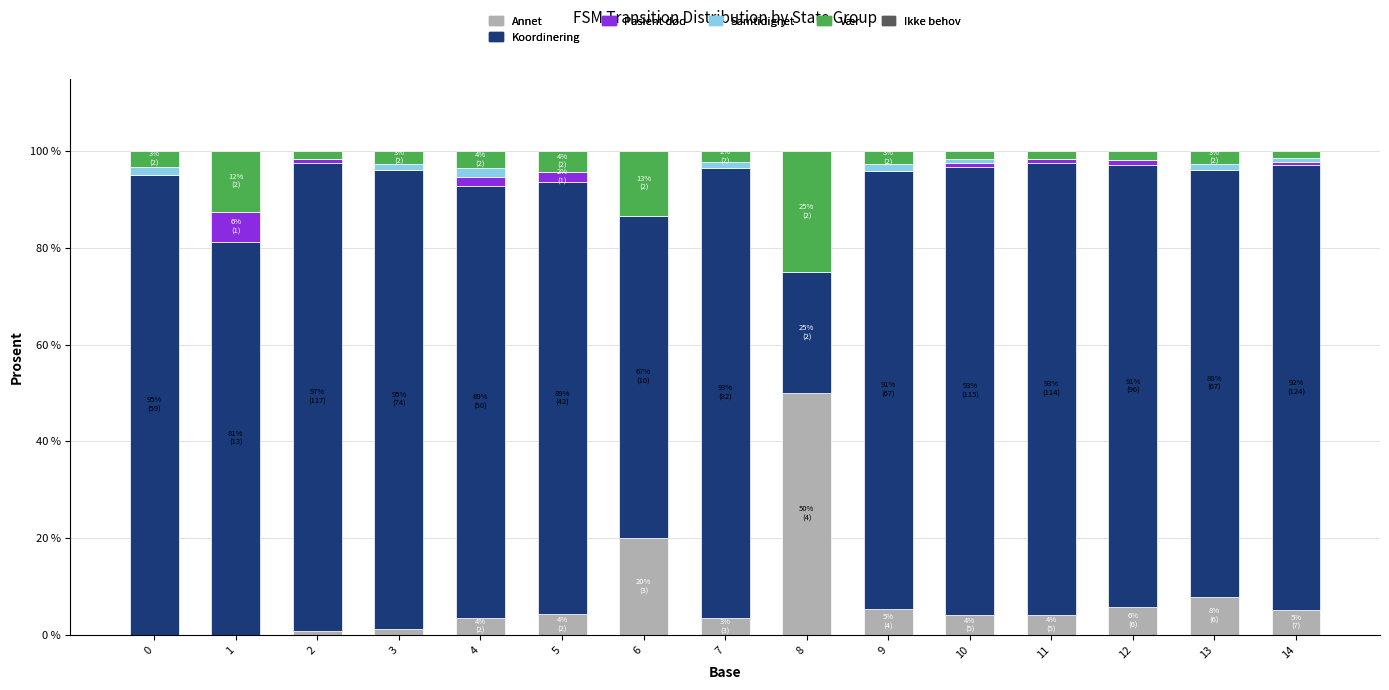

True or false: Annet has a value of 50.0 at 8.

True